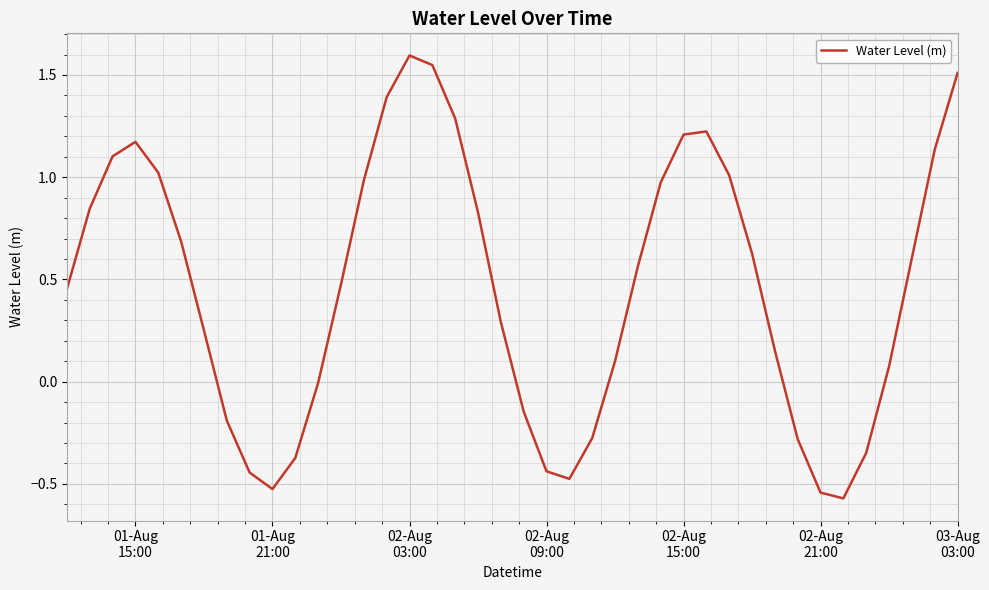

What is the greatest value displayed?

1.6